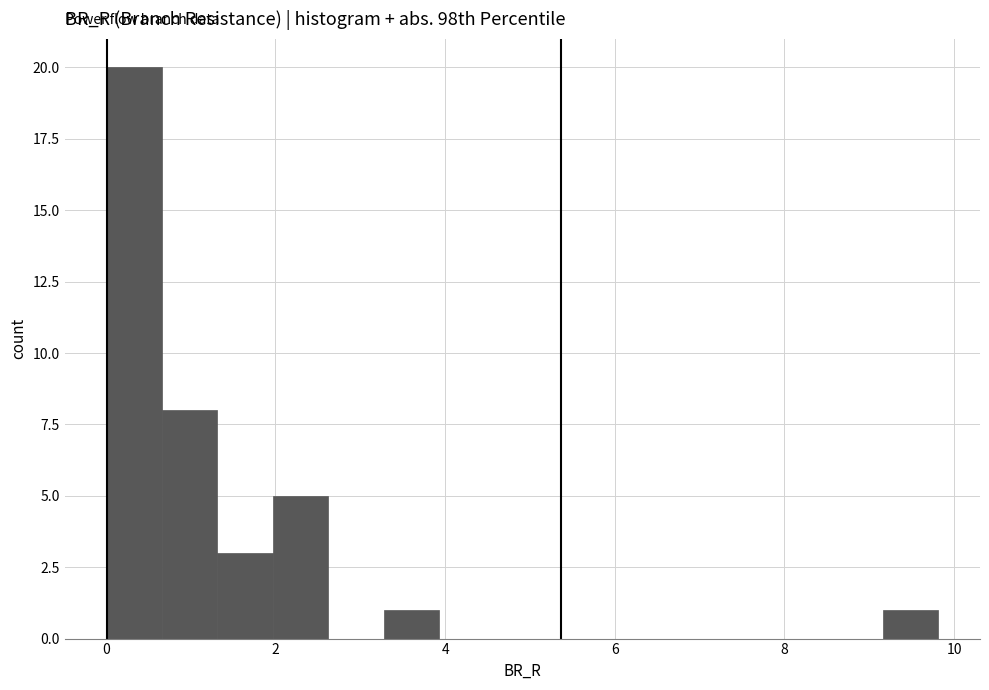

Around what value on the x-axis is the tallest bar? Give the approximate position of its centre, as read against the axis.

0.4